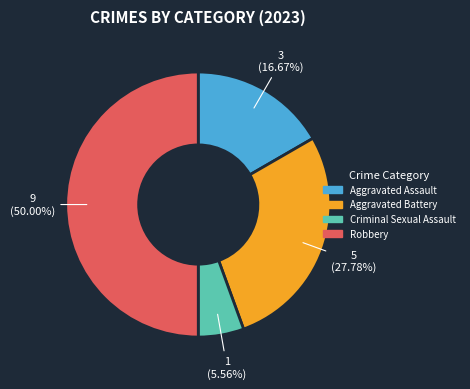

How many segments does this pie chart have?

4